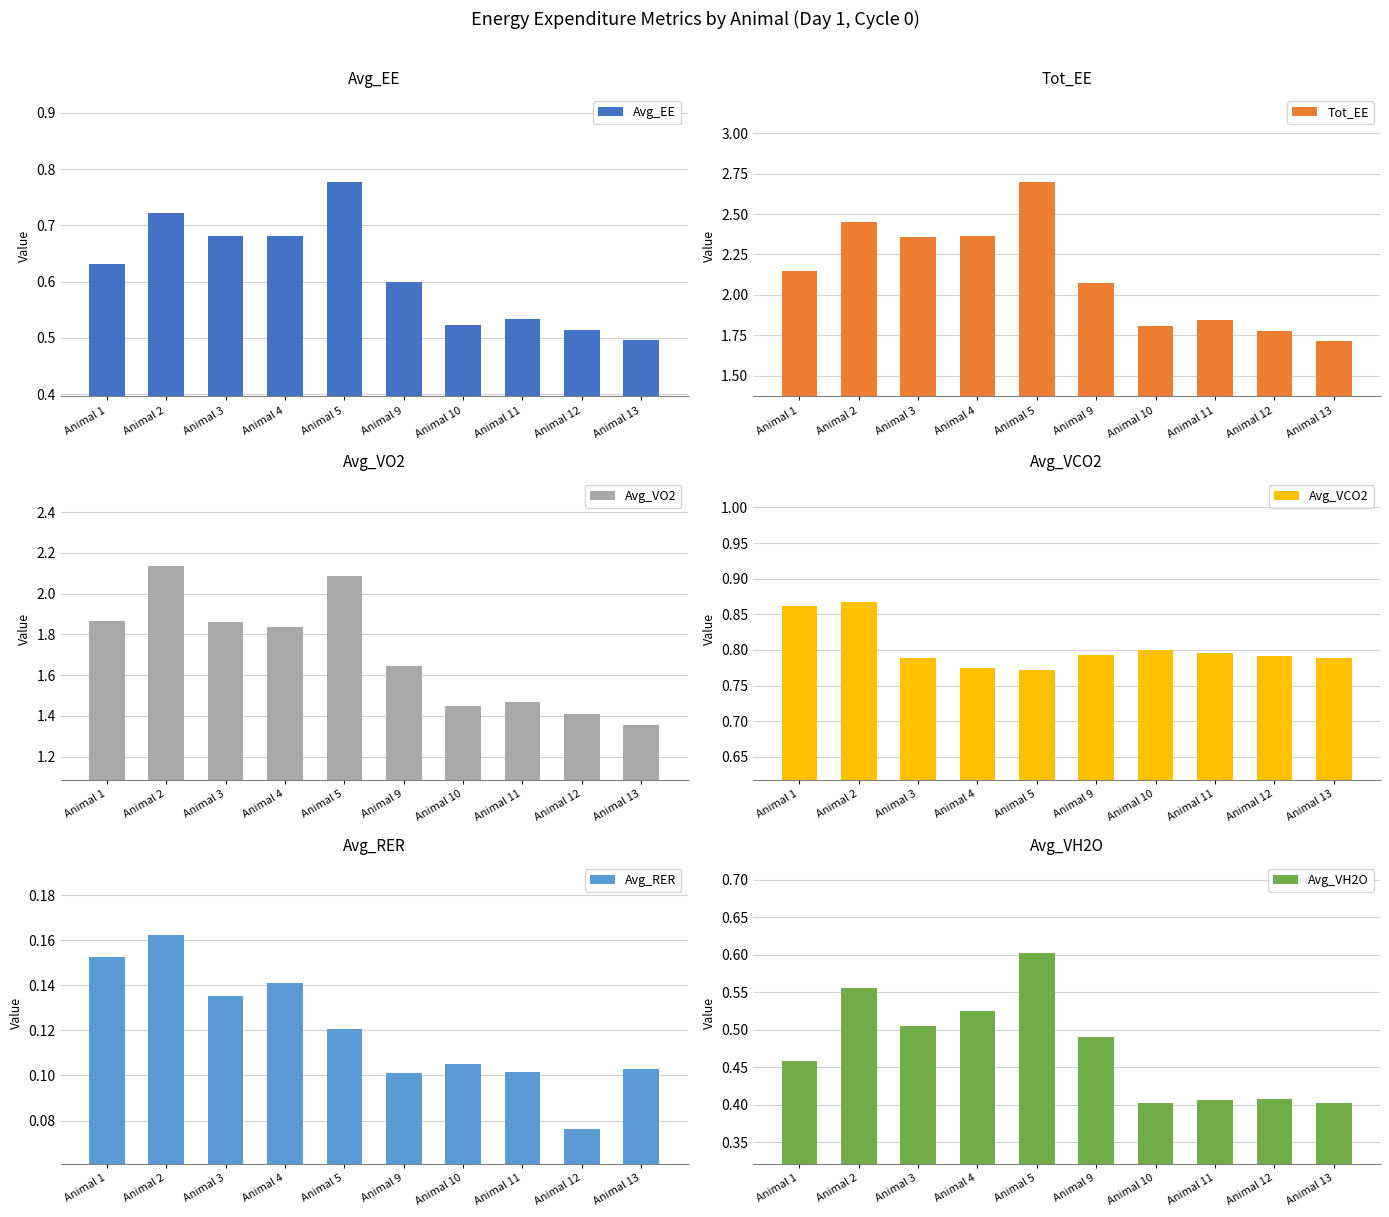

The Avg_VH2O series shows 0.4 at Animal 12. True or false?

True